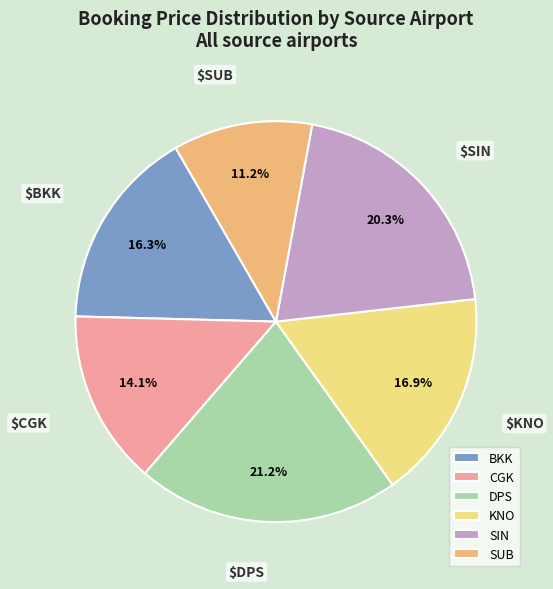

Rank the categories by value from lowest to highest.

SUB, CGK, BKK, KNO, SIN, DPS